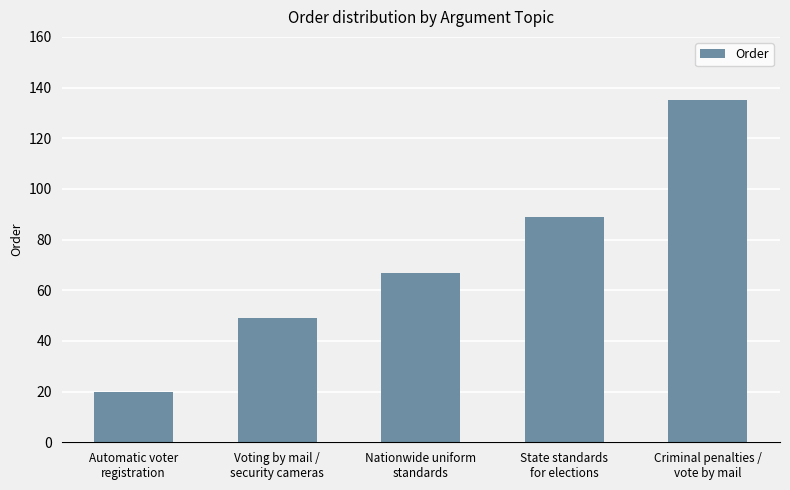

Which label corresponds to the smallest value in the chart?

Automatic voter
registration